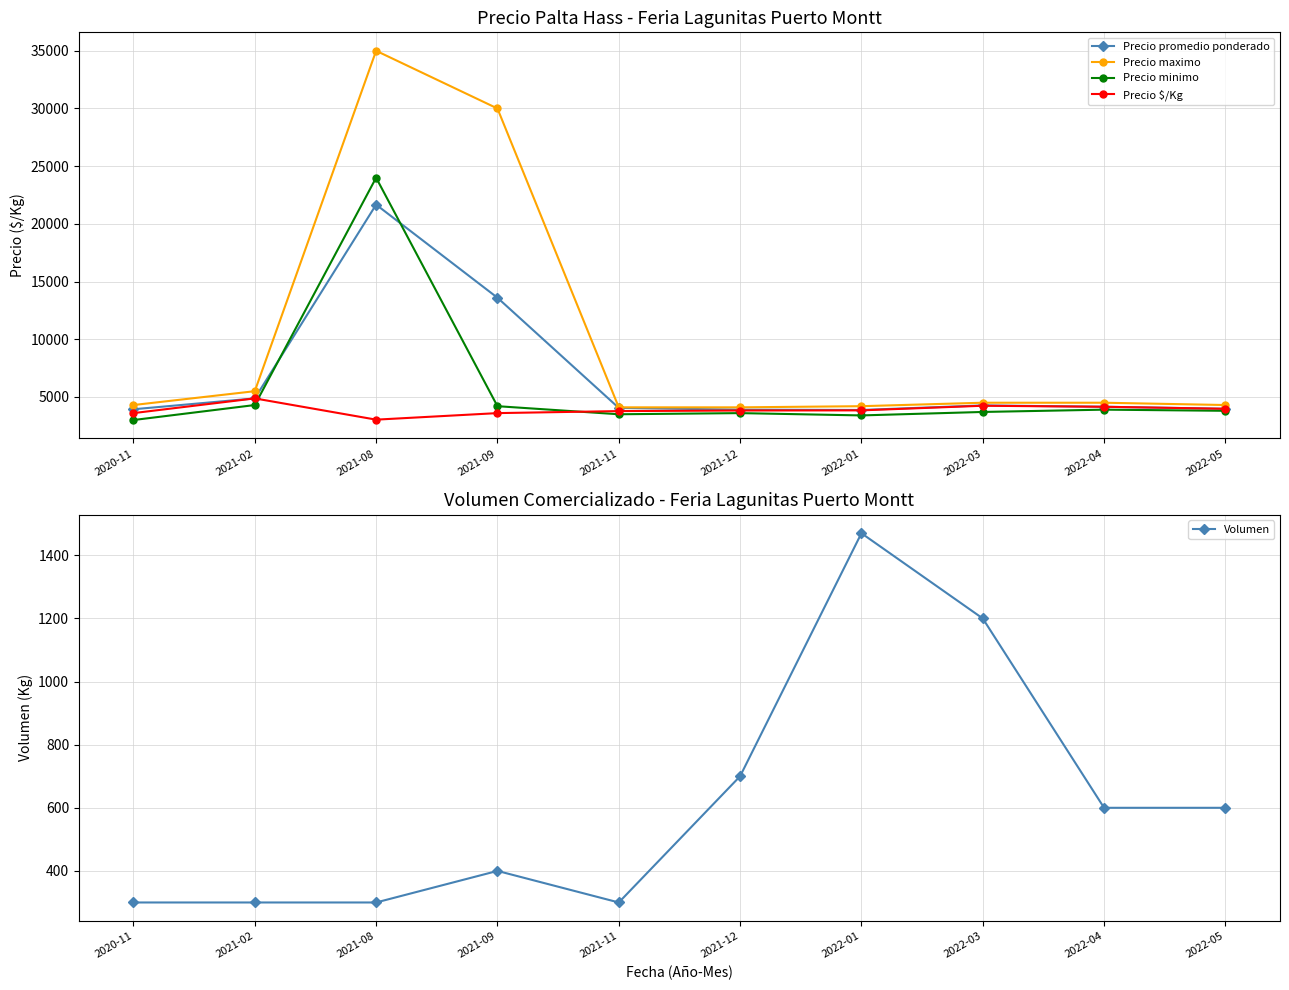

Is the value of Precio maximo at 2022-05 greater than the value of Precio minimo at 2021-12?

Yes